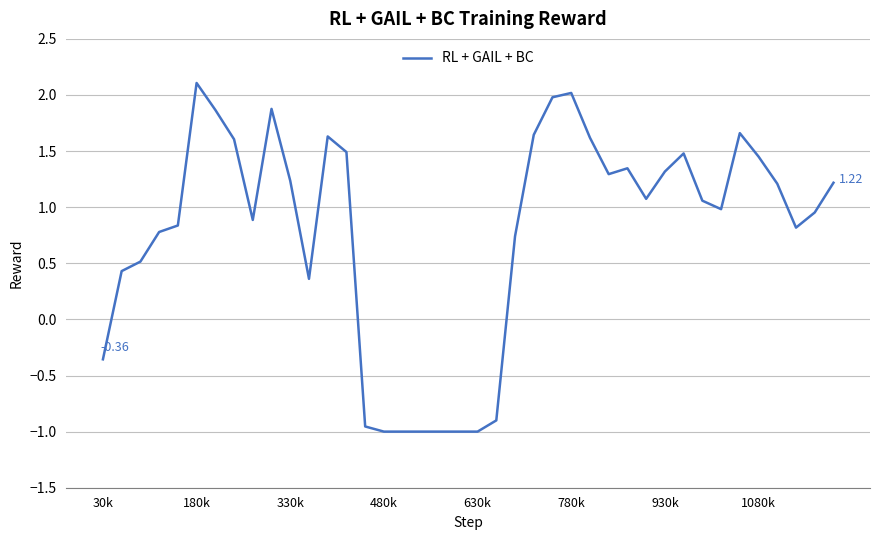

Which category has the highest value across all series?

180k